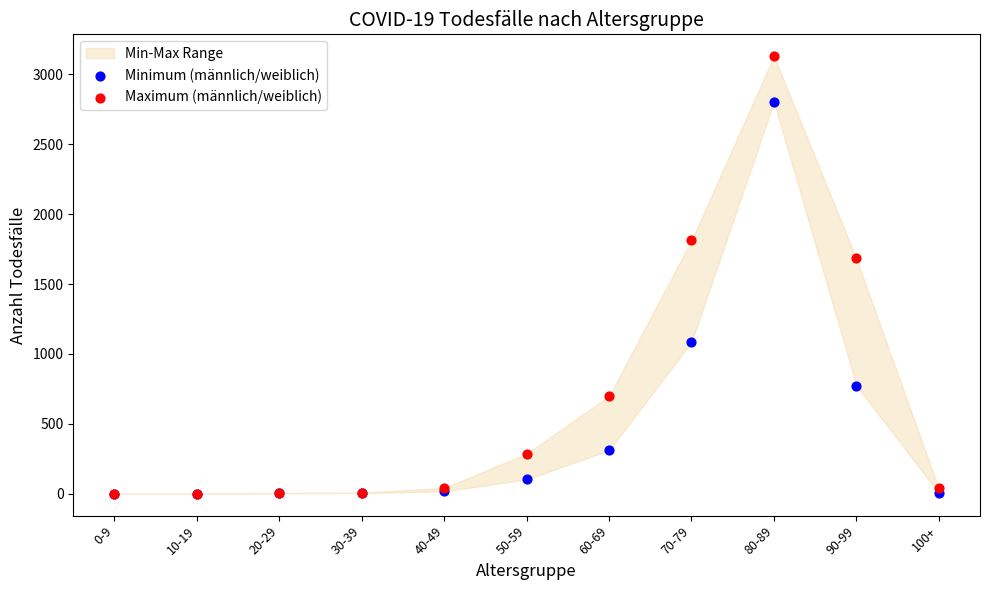

Across all series, what Y value is closest to 1564?

1684